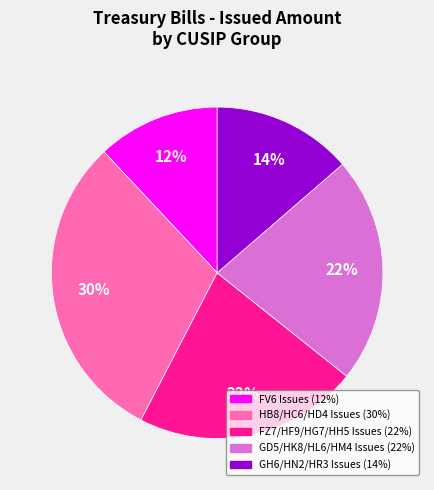

Is there a majority slice in this chart?

No